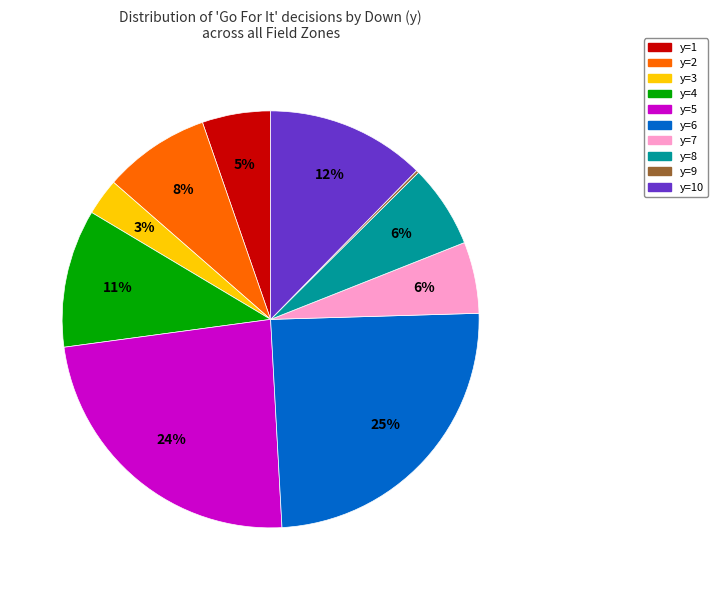

Is there a majority slice in this chart?

No